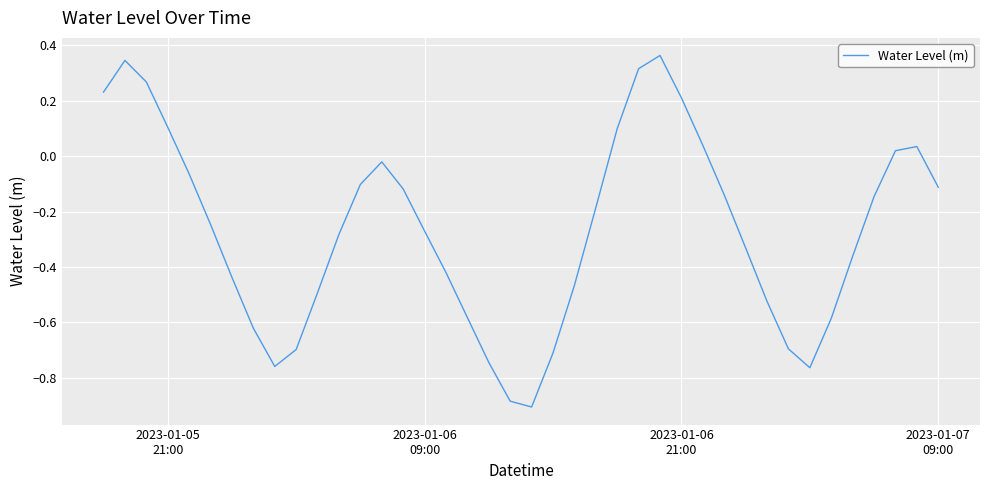

What is the sum of all values?

-10.6